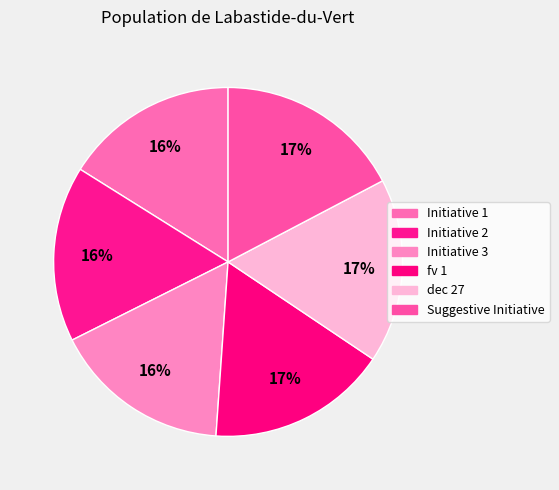

How many slices are in this pie chart?

6